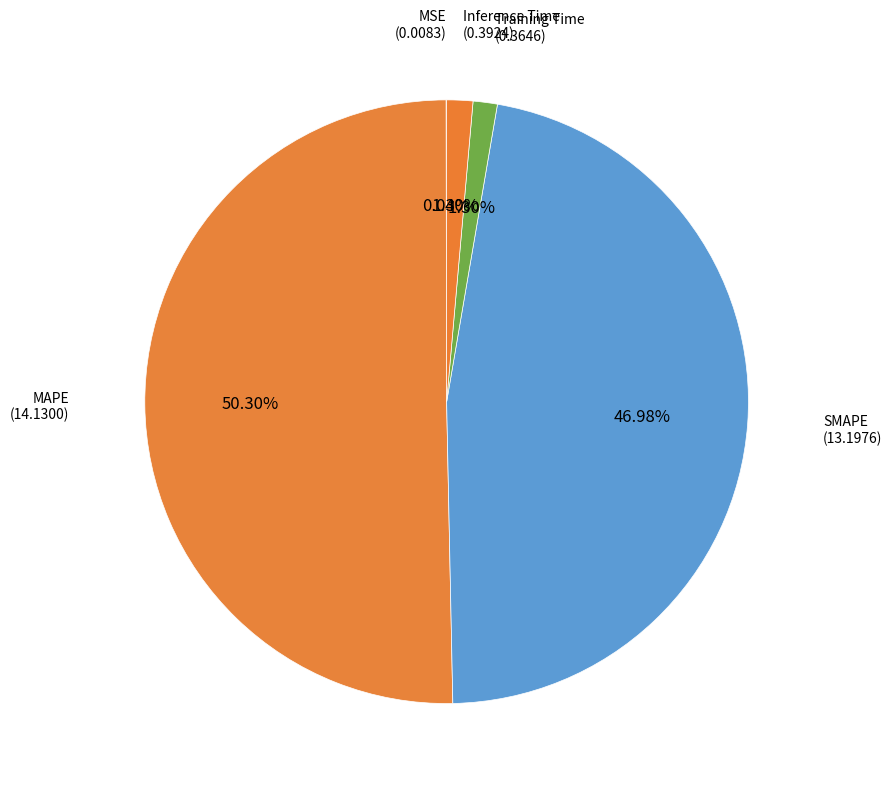

Which category accounts for the majority?

MAPE